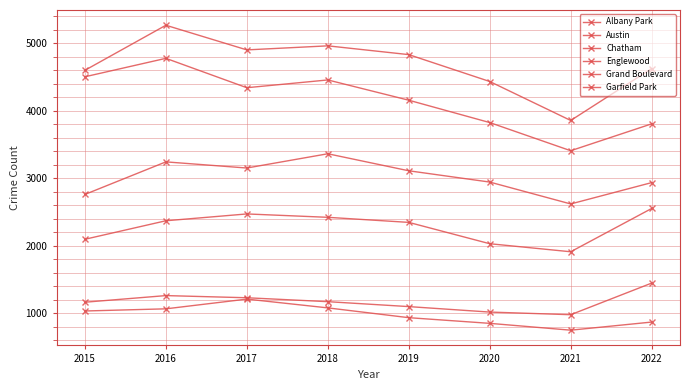

What is the difference between the maximum and minimum values in the Grand Boulevard series?

468